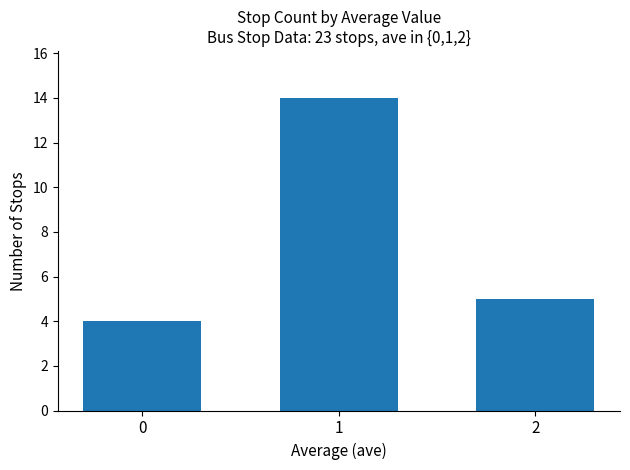

How many data points does each series have?

3